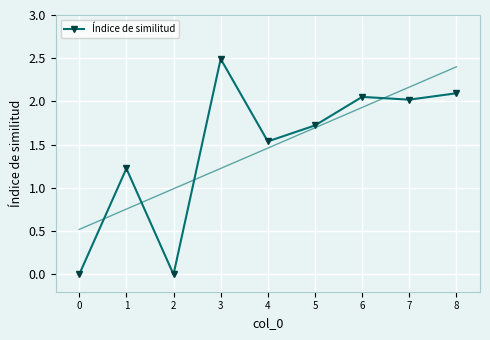

Rank the categories by value from highest to lowest.

3, 8, 6, 7, 5, 4, 1, 0, 2